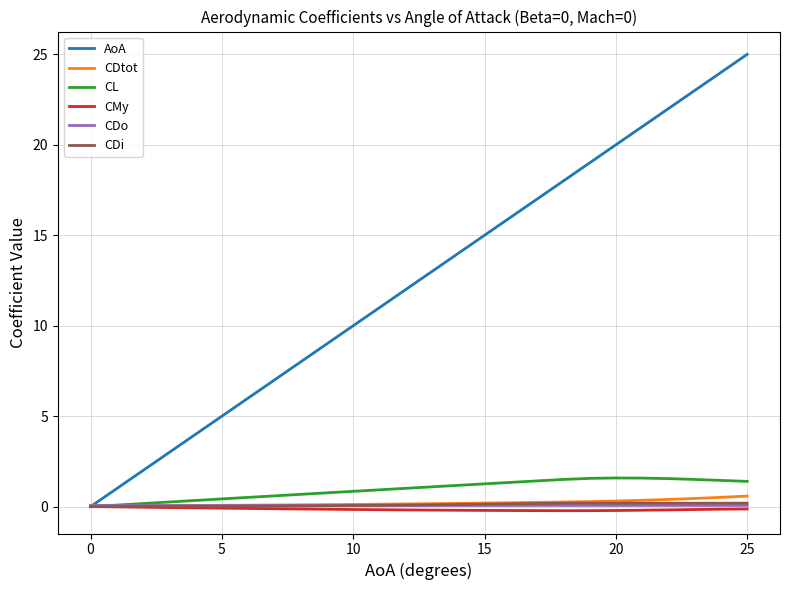

True or false: CL has more than 0 interior local peaks.

True